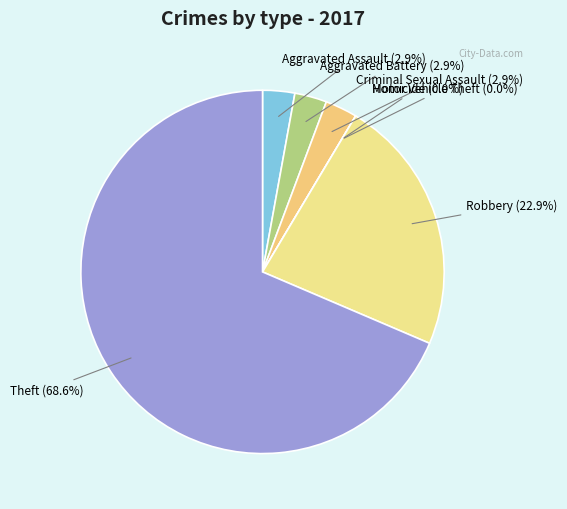

To the nearest percent, what is the combined percentage of Theft and Aggravated Battery?

71%